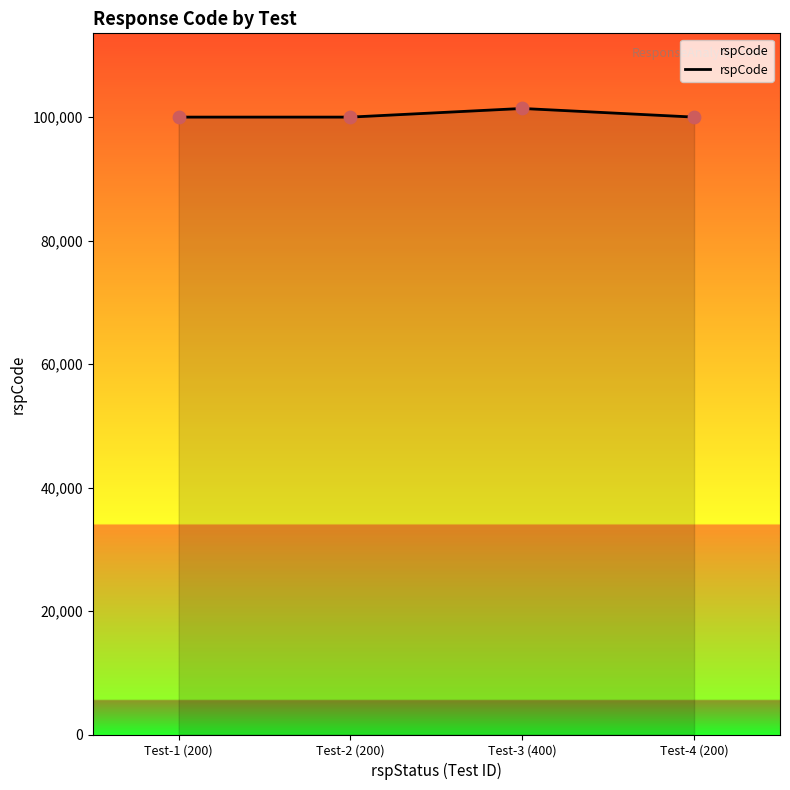

Approximately how many times larger is the value at Test-2 (200) compared to Test-4 (200)?

1.0